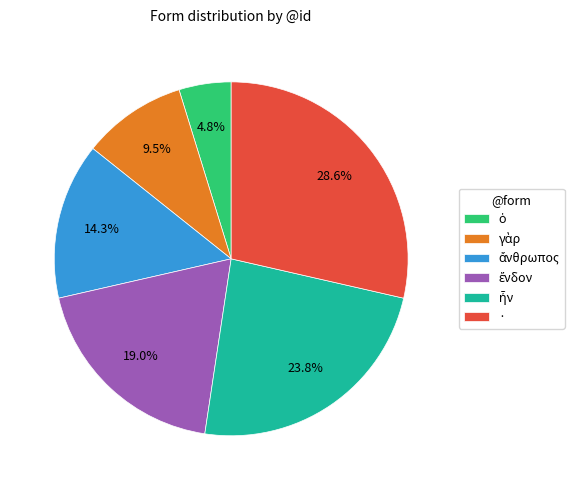

To the nearest percent, what is the difference between the largest and smallest slice percentages?

24%